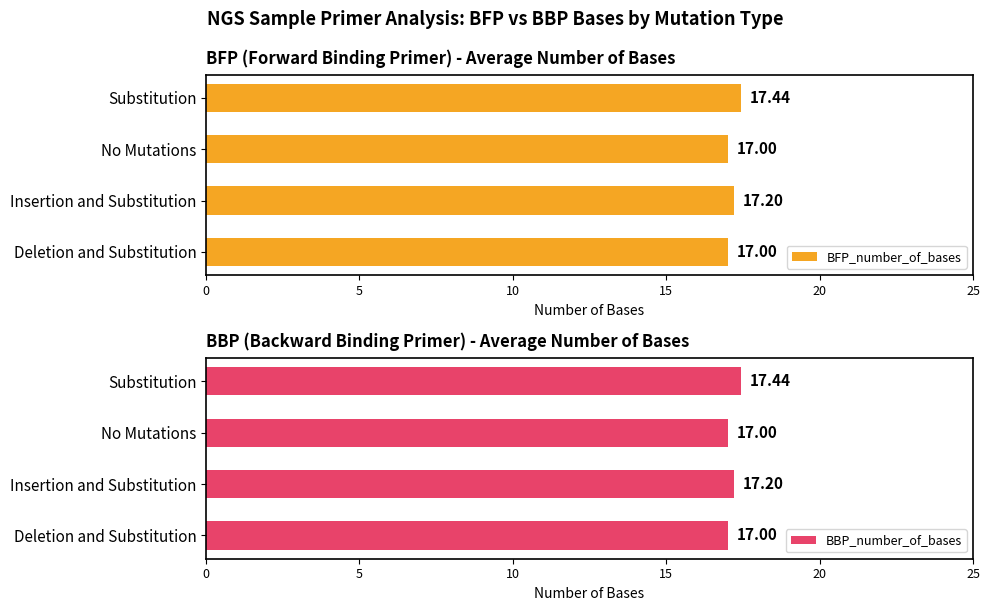

The BBP_number_of_bases series shows 6.4 at No Mutations. True or false?

False